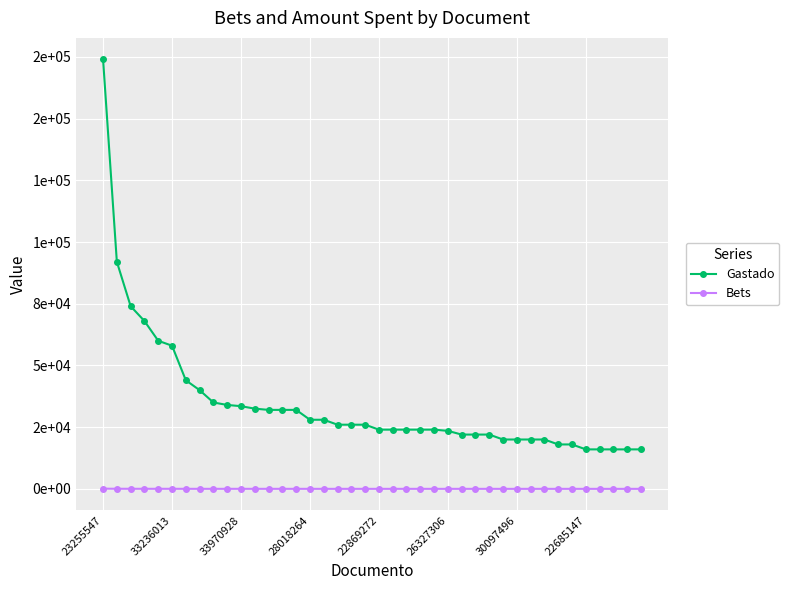

Does the chart have visible grid lines?

Yes